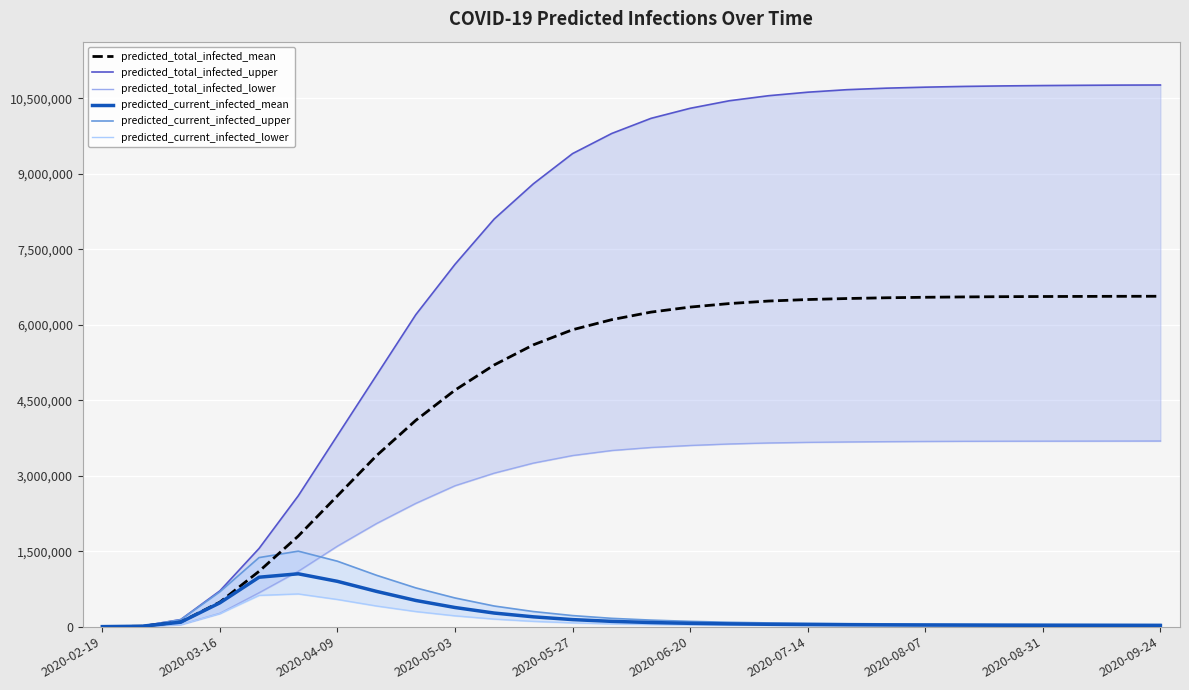

What is the sum of all predicted_total_infected_mean values?

132036364